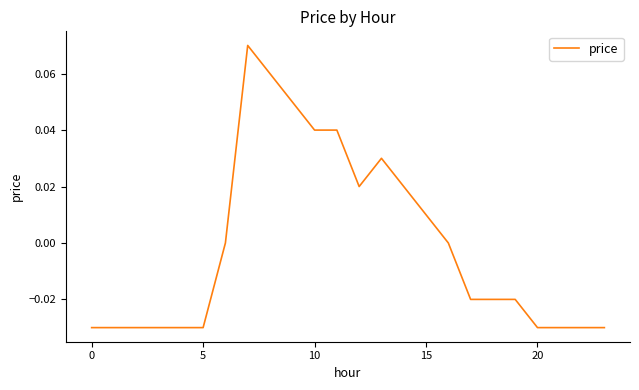

Does the chart display data point markers on the line(s)?

No